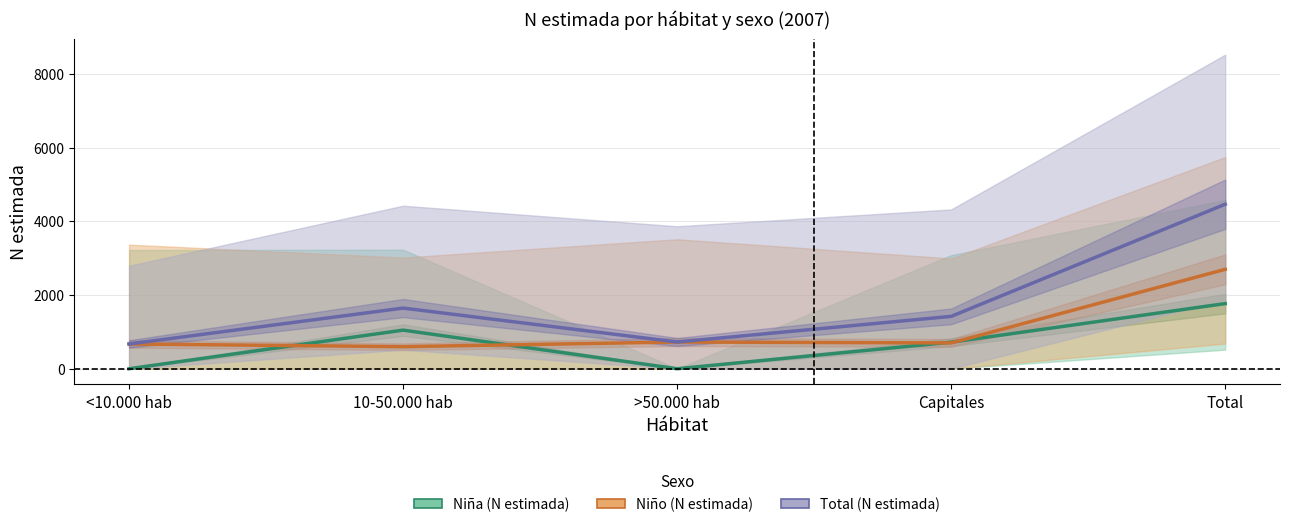

True or false: Total (N estimada) and Niño (N estimada) cross at least once.

False